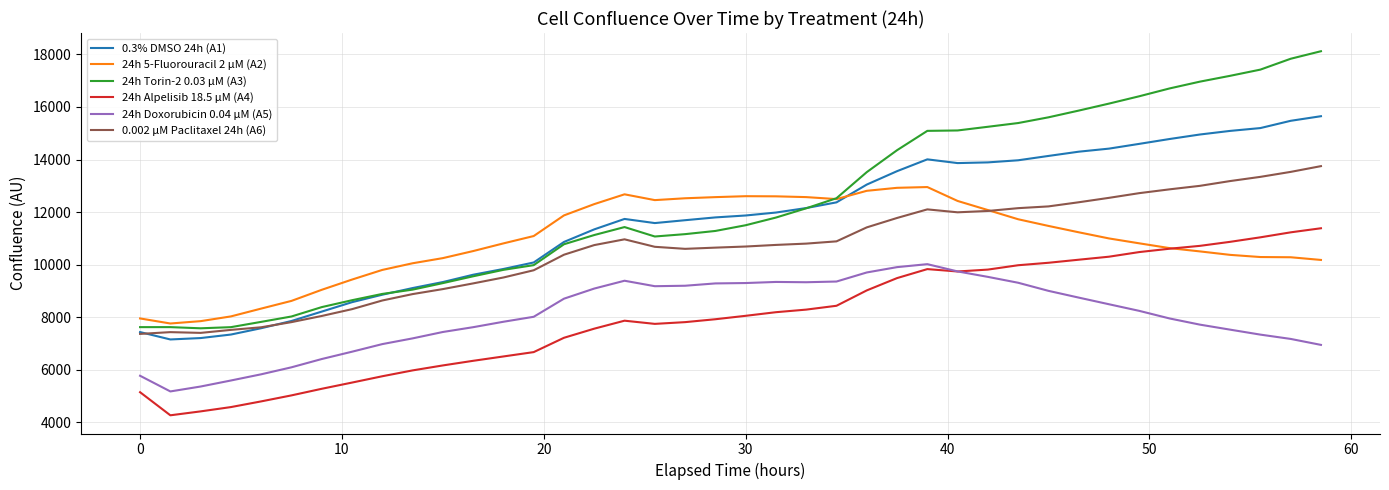

True or false: 24h Alpelisib 18.5 µM (A4) and 24h Torin-2 0.03 µM (A3) cross at least once.

False